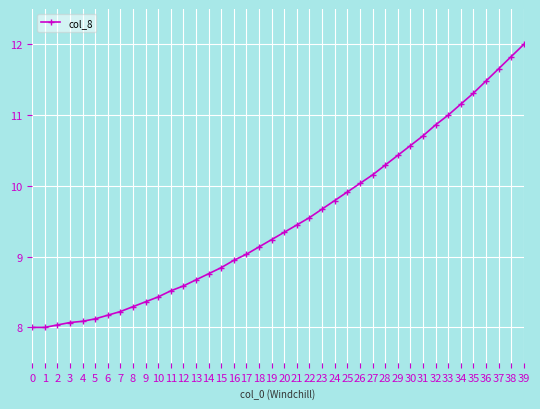

Reading right to left, transcribe all the data shown in this chart.

12.0	11.8	11.7	11.5	11.3	11.2	11.0	10.9	10.7	10.6	10.4	10.3	10.2	10.0	9.9	9.8	9.7	9.6	9.4	9.3	9.2	9.1	9.0	8.9	8.8	8.8	8.7	8.6	8.5	8.4	8.4	8.3	8.2	8.2	8.1	8.1	8.1	8.0	8.0	8.0